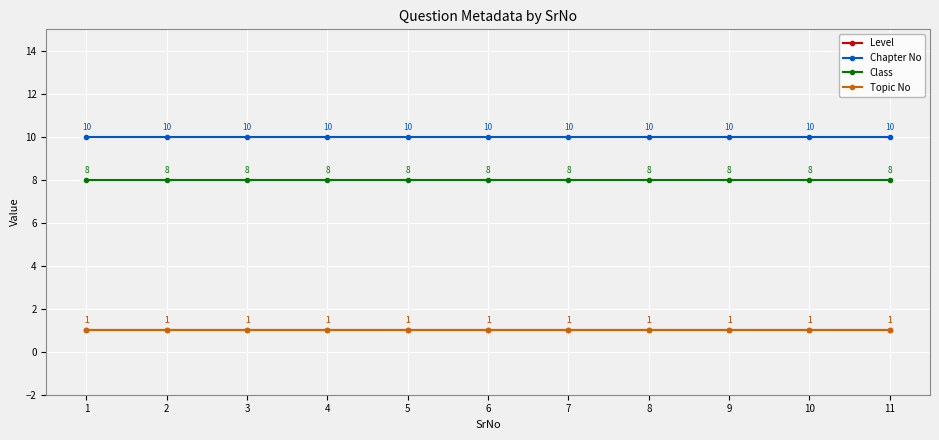

Which series has the largest total across all categories?

Chapter No